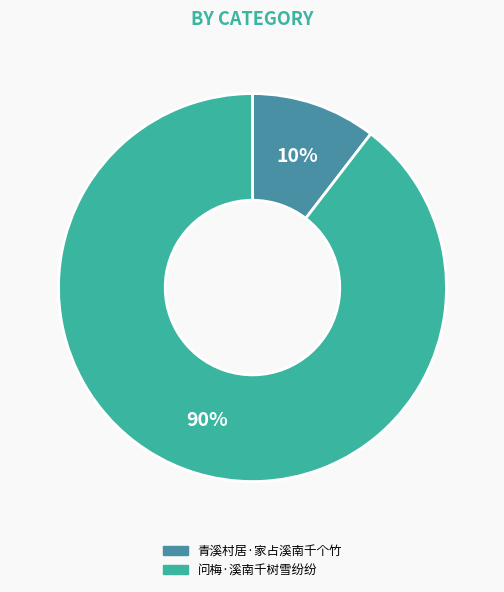

Combined, do 问梅·溪南千树雪纷纷 and 青溪村居·家占溪南千个竹 account for over 50%?

Yes